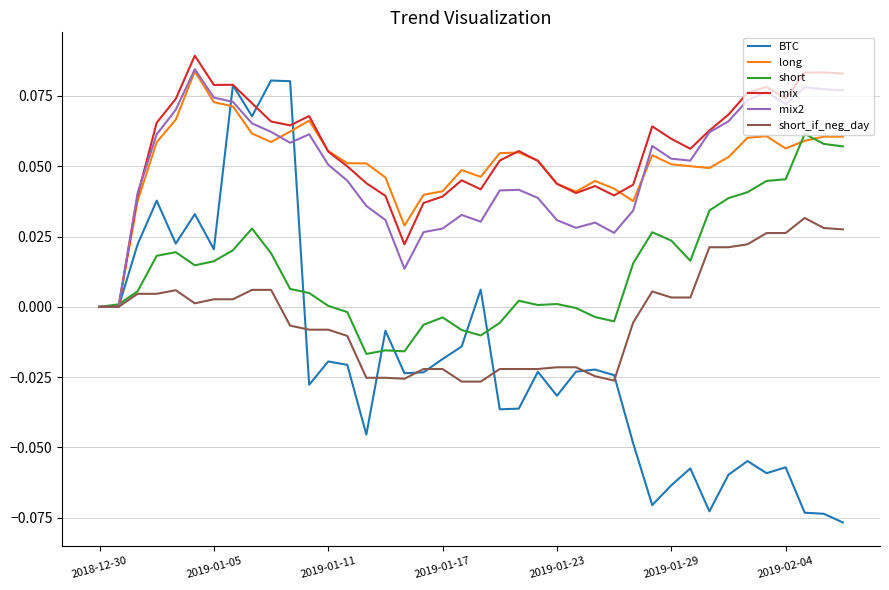

How many series are shown in this chart?

6